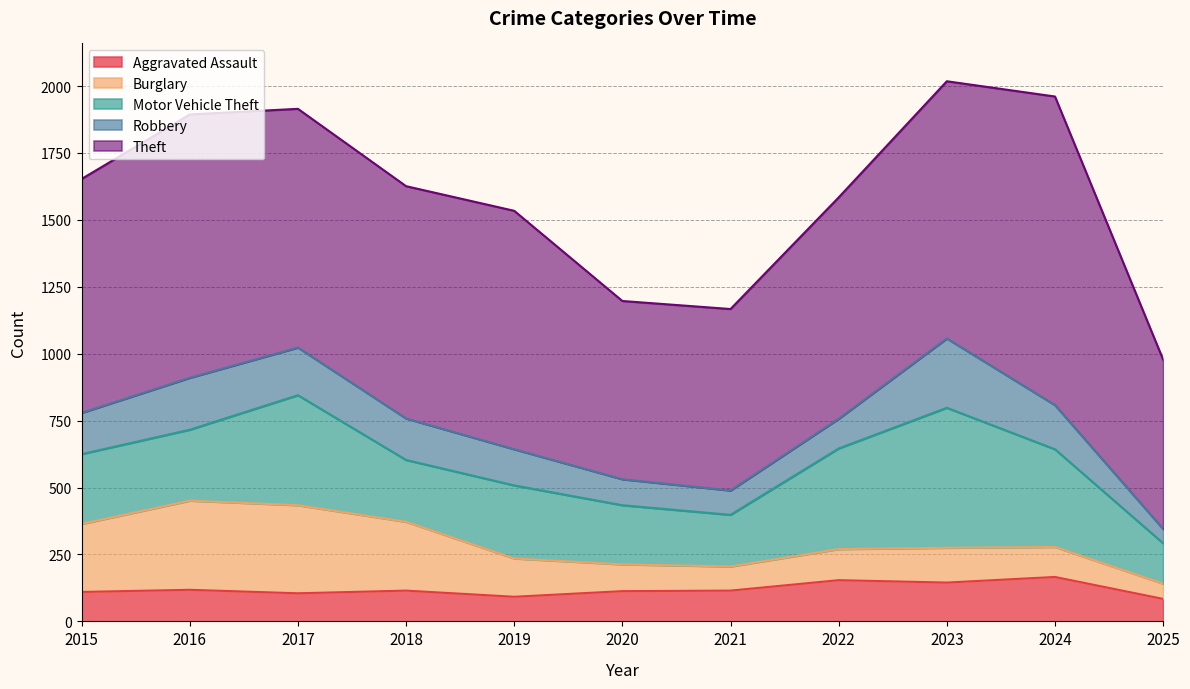

What is the greatest value displayed?

1153